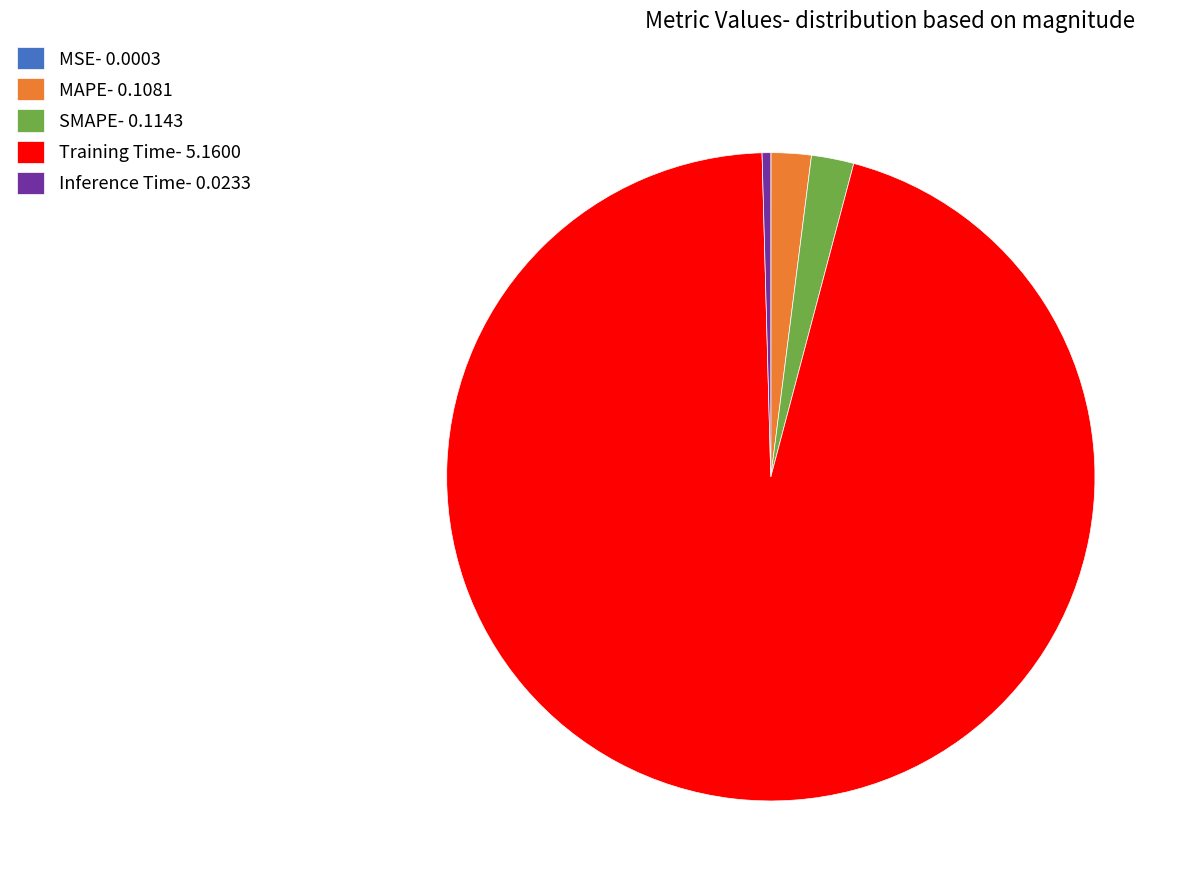

The Training Time- 5.1600 slice represents 87% of the pie. True or false?

False